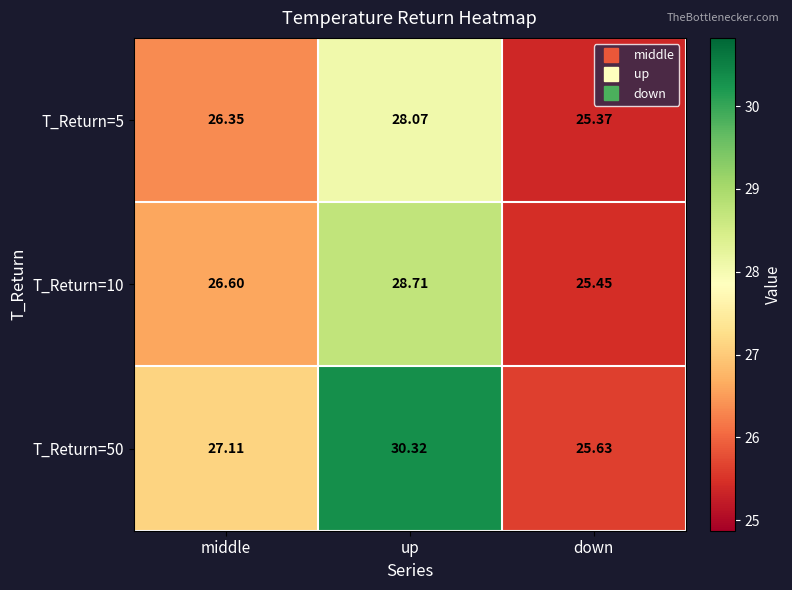

Which label corresponds to the largest value in the chart?

up